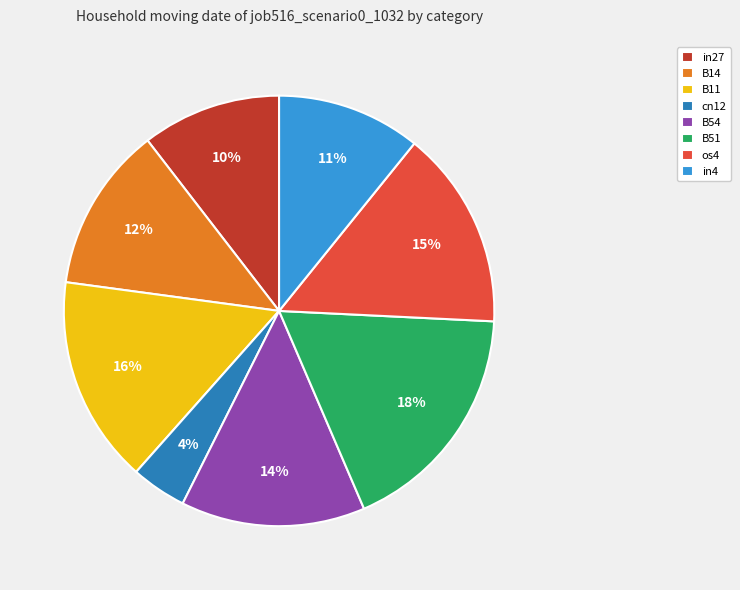

To the nearest percent, what is the difference between the in27 and os4 slice percentages?

5%